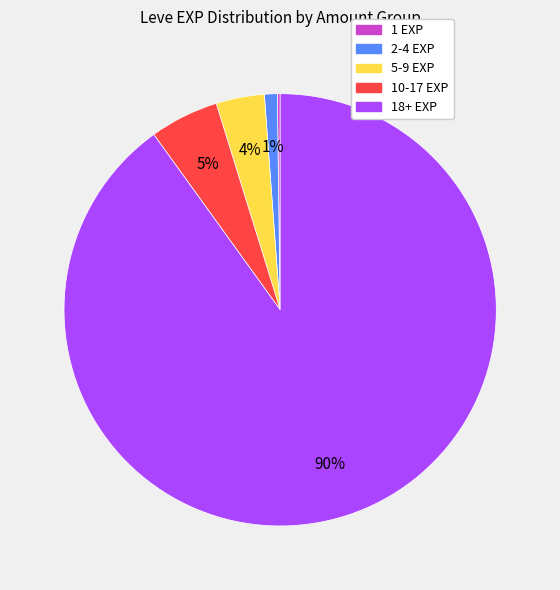

To the nearest percent, what is the combined percentage of 2-4 EXP and 10-17 EXP?

6%